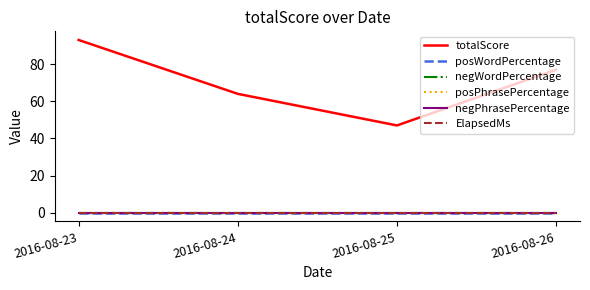

Is this an area chart (filled region under the line)?

No